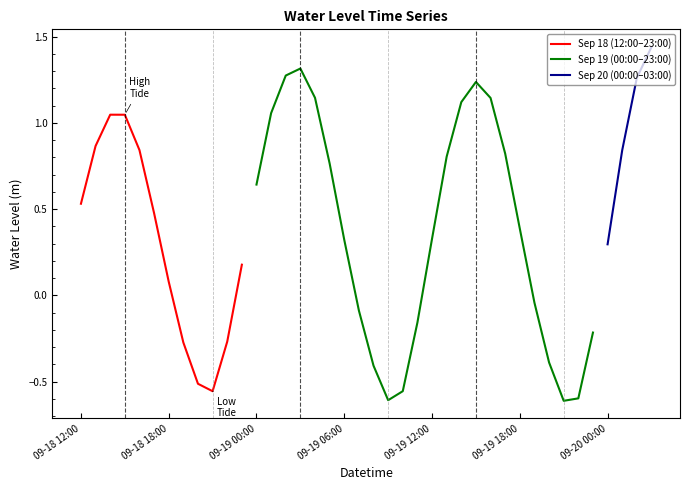

True or false: the data shows -0.9 at 2025-09-18 21:00.

False